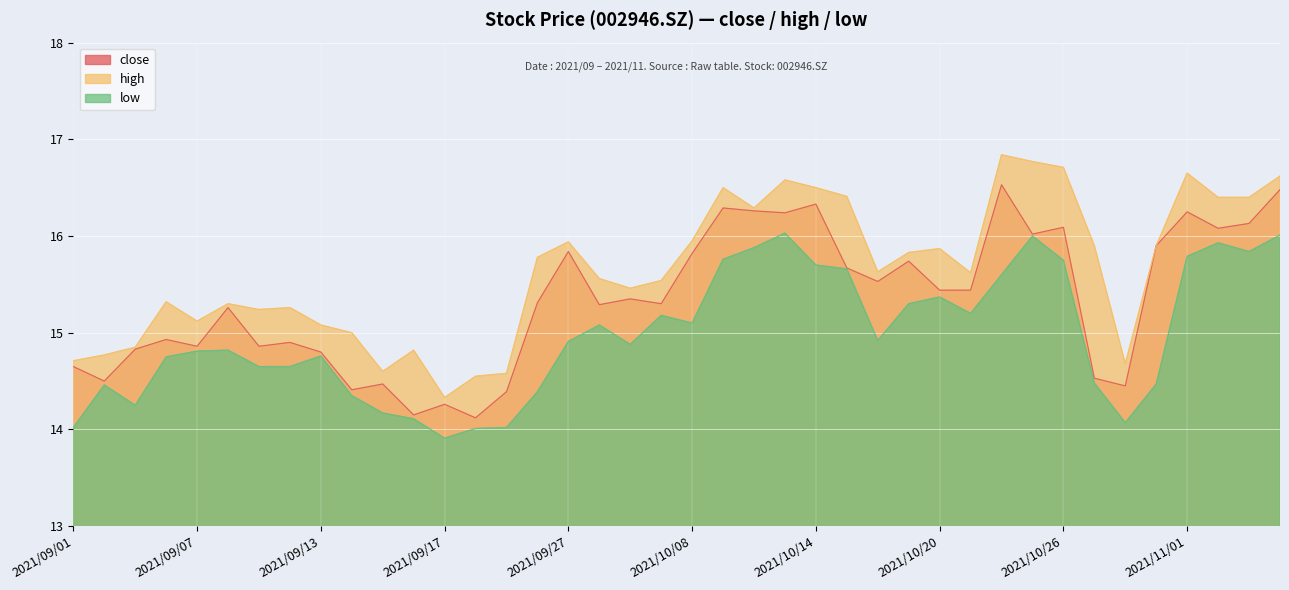

True or false: high and close cross at least once.

False